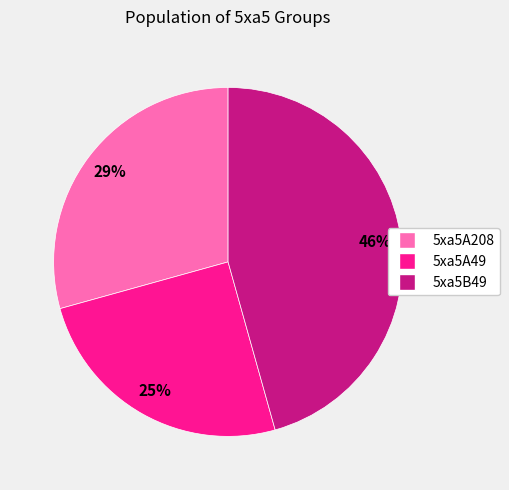

True or false: 5xa5B49 accounts for 46% of the total.

True